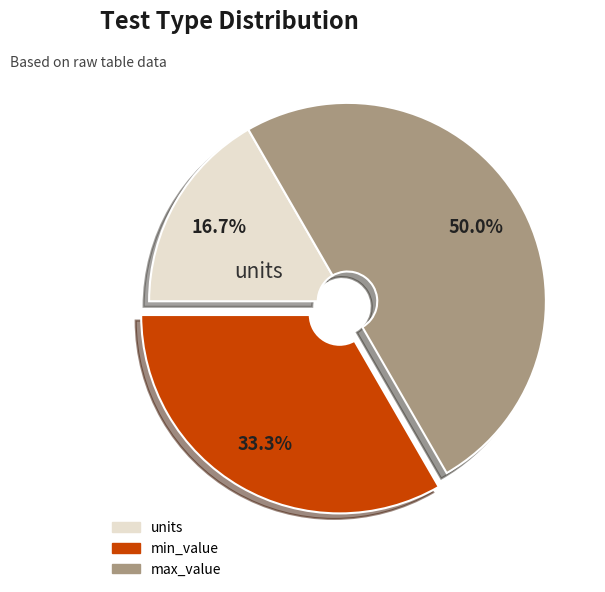

To the nearest percent, what percentage of the pie is units?

17%